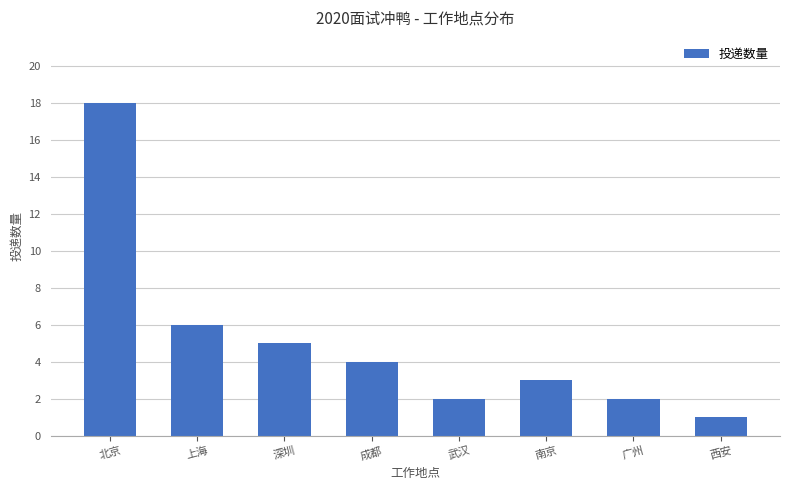

What is the value of the 6th bar from the left?

3